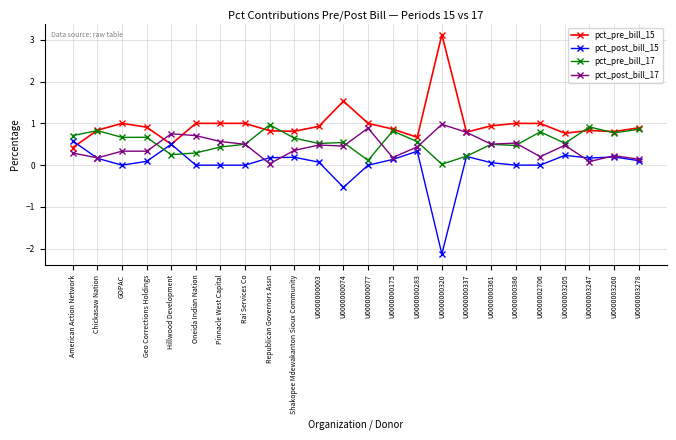

In pct_post_bill_15, how many points are higher than both neighbors (excluding endpoints)?

6